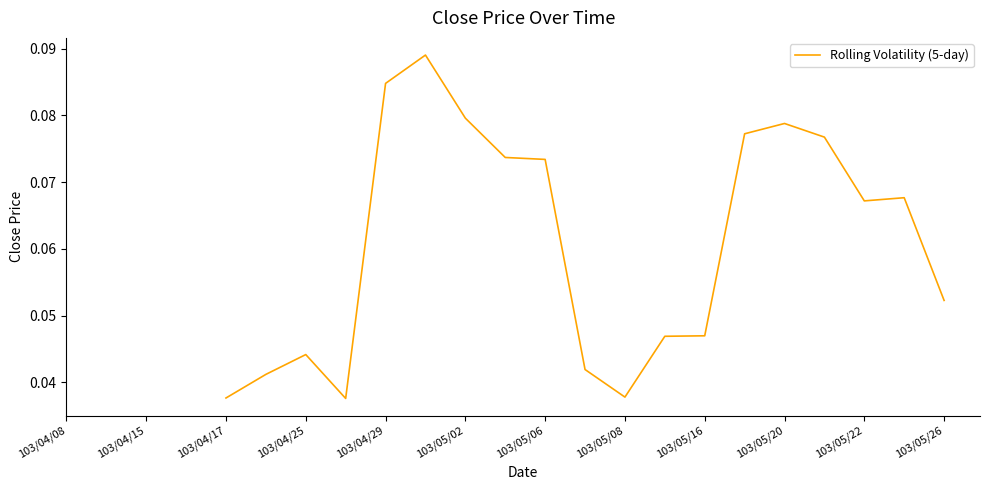

What position from the left is 103/05/08?

8